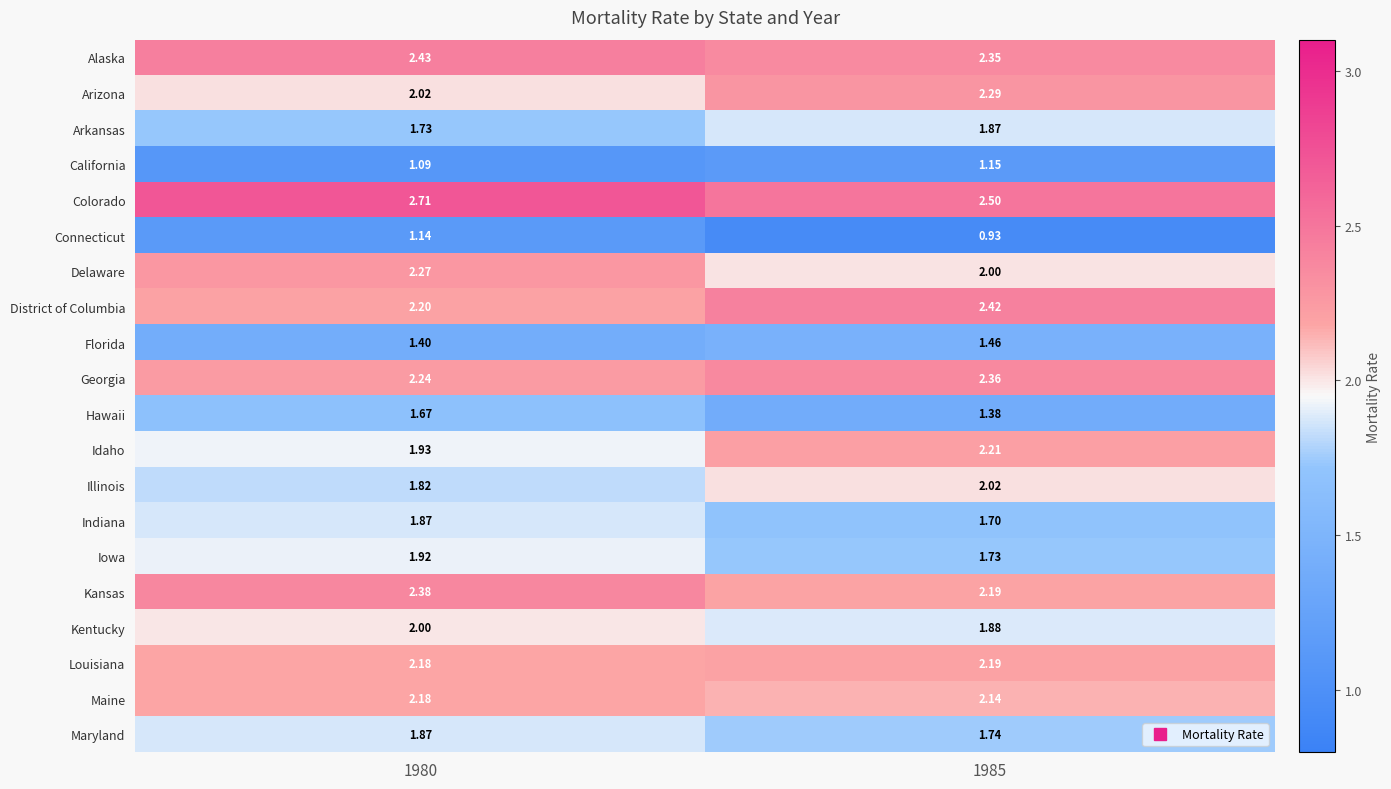

Which series has the largest range (max minus min)?

Hawaii